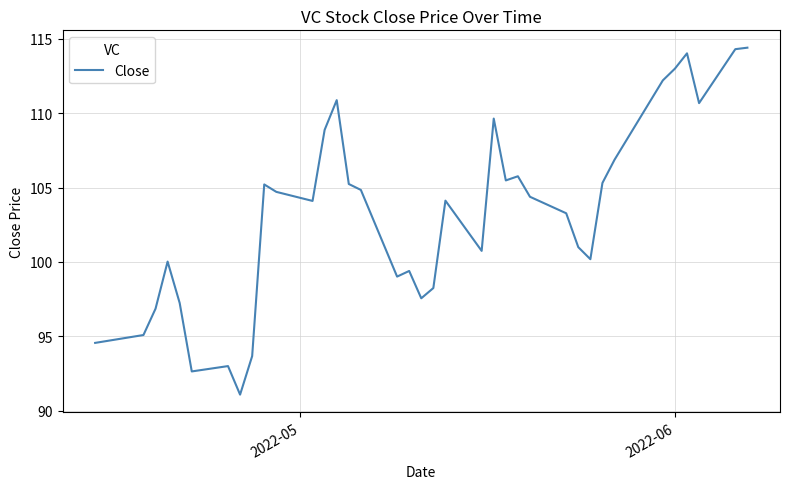

What is the difference between the maximum and second lowest values?

21.8